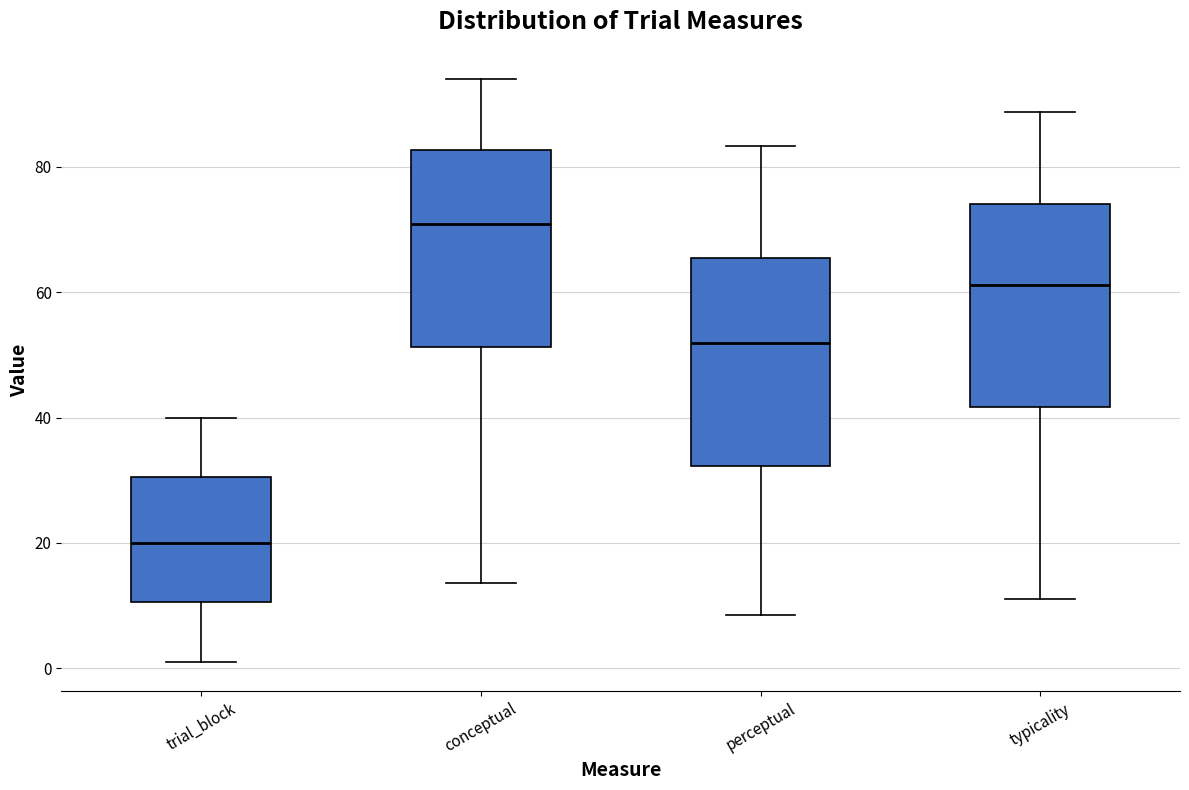

Which box has the highest median line?

conceptual